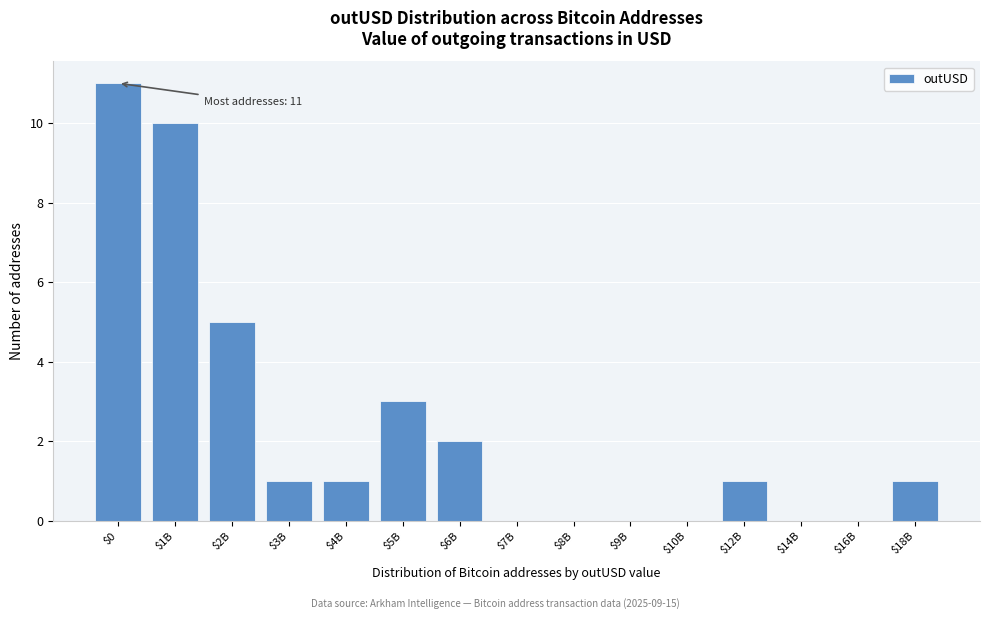

The value at $14B is 0. True or false?

True